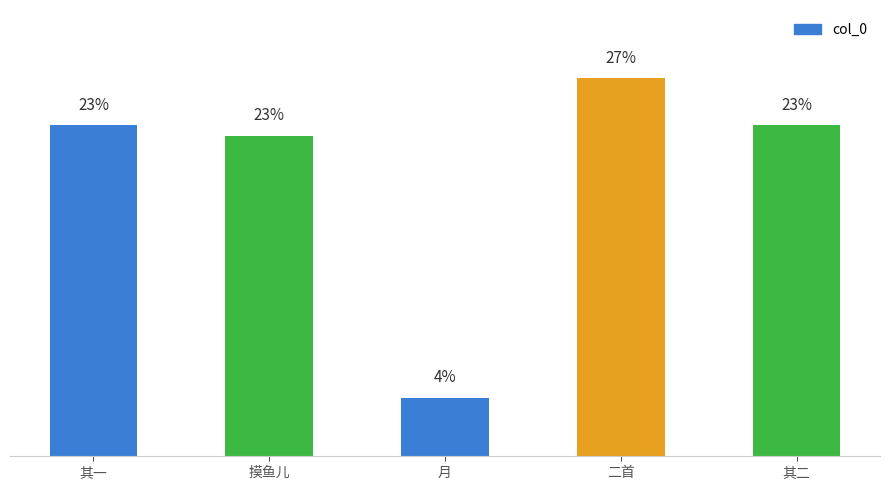

Reading right to left, extract all data points from this chart.

23.3	26.6	4.1	22.6	23.3